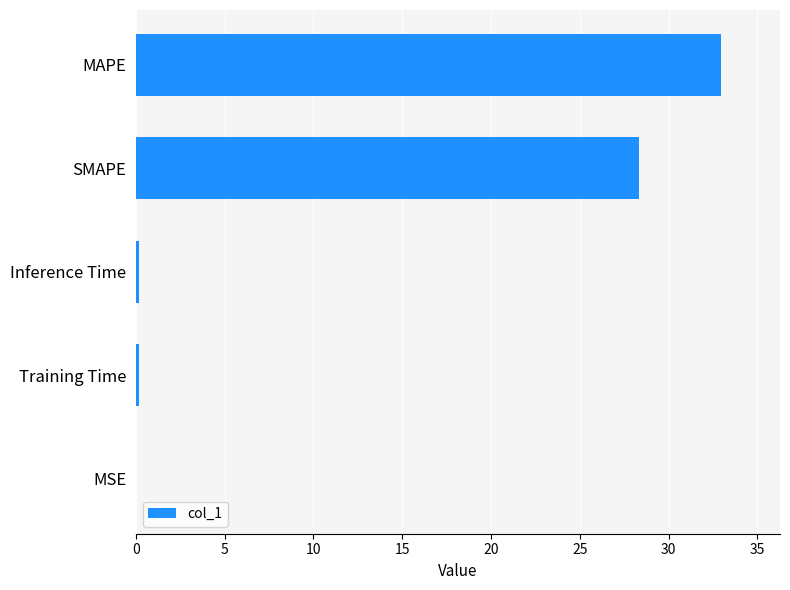

The chart shows a value of 0.0 at MSE. True or false?

True